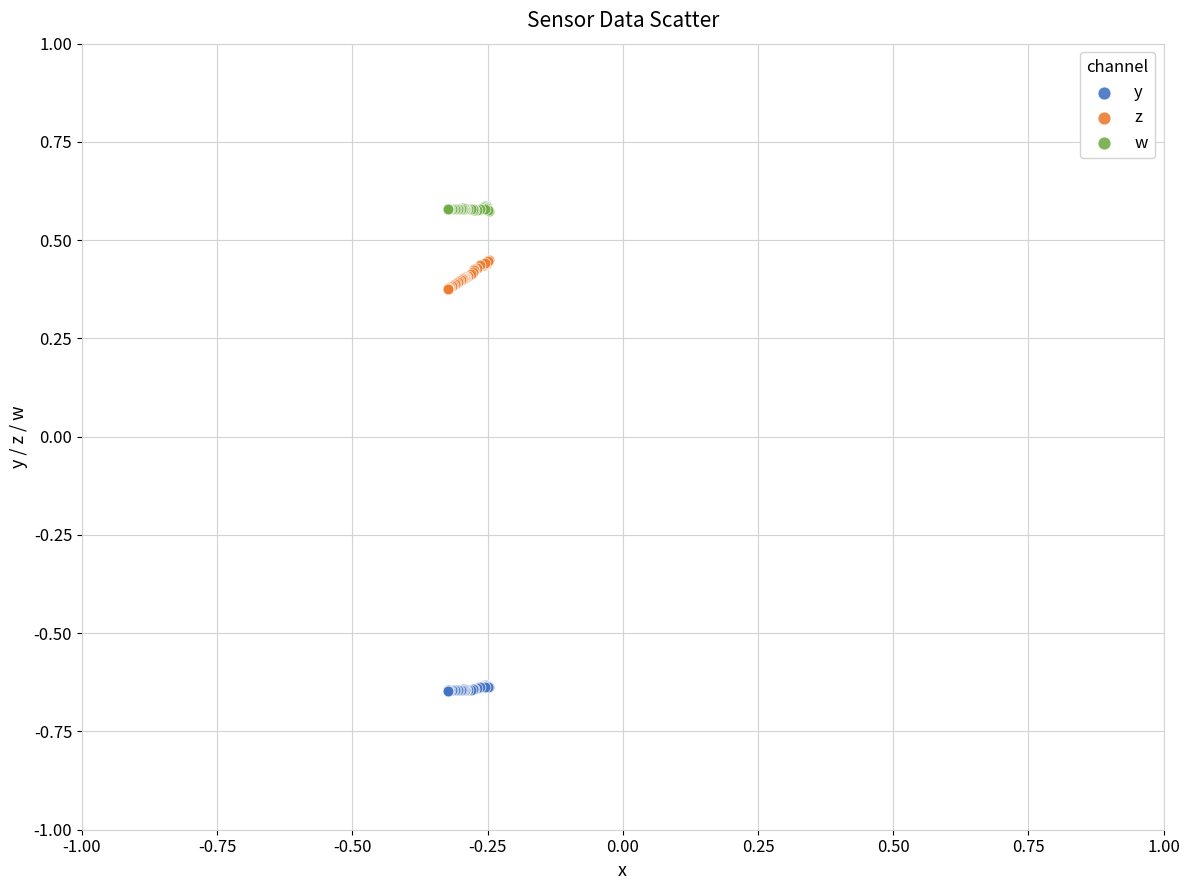

Which series reaches the minimum Y coordinate?

y